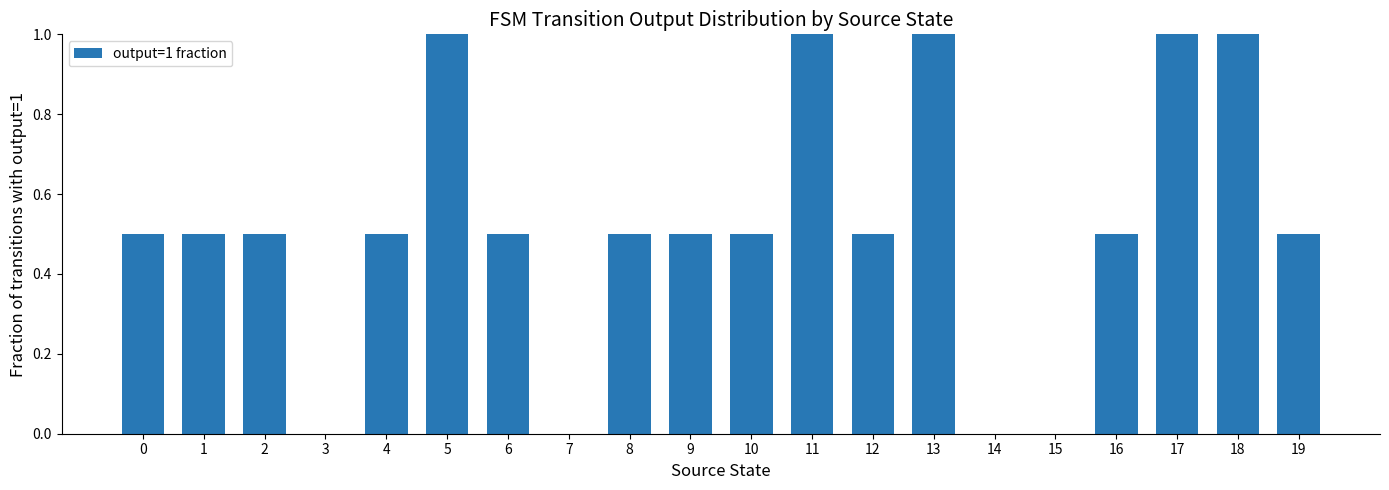

What value does the data have at 8?

0.5